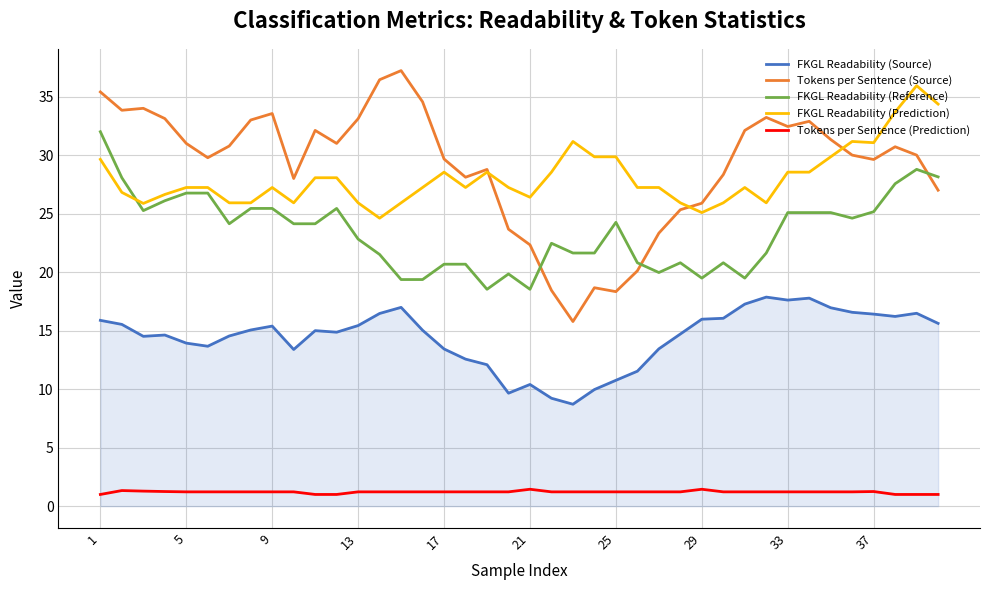

In Tokens per Sentence (Source), how many points are higher than both neighbors (excluding endpoints)?

9